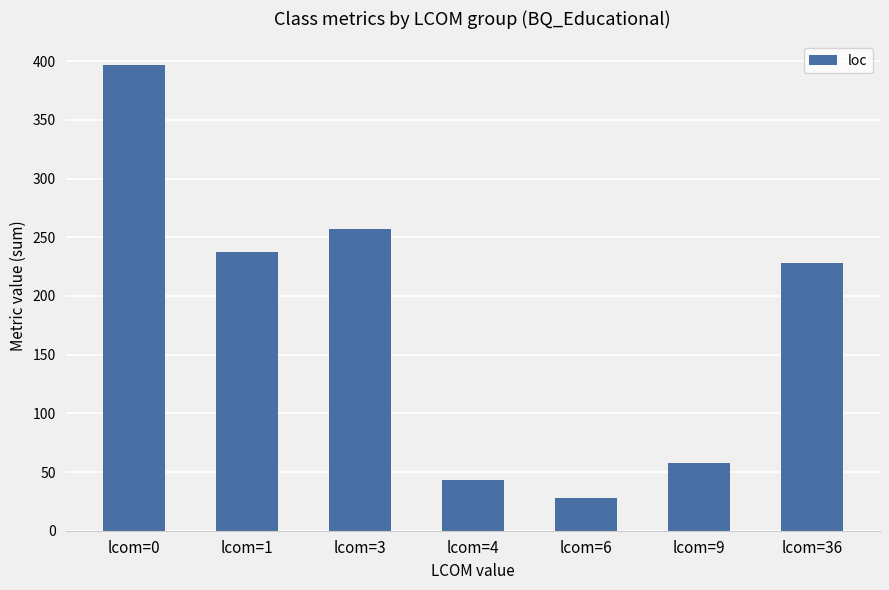

What is the minimum value shown in the chart?

28